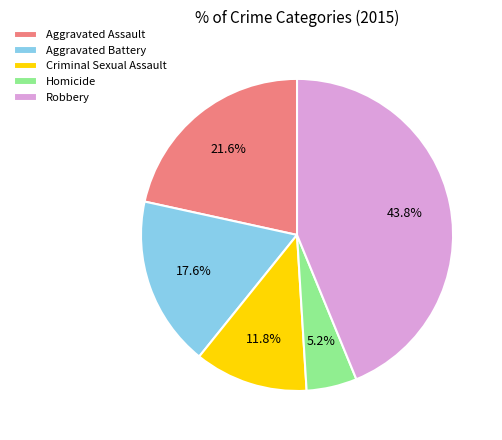

The Robbery slice represents 36% of the pie. True or false?

False